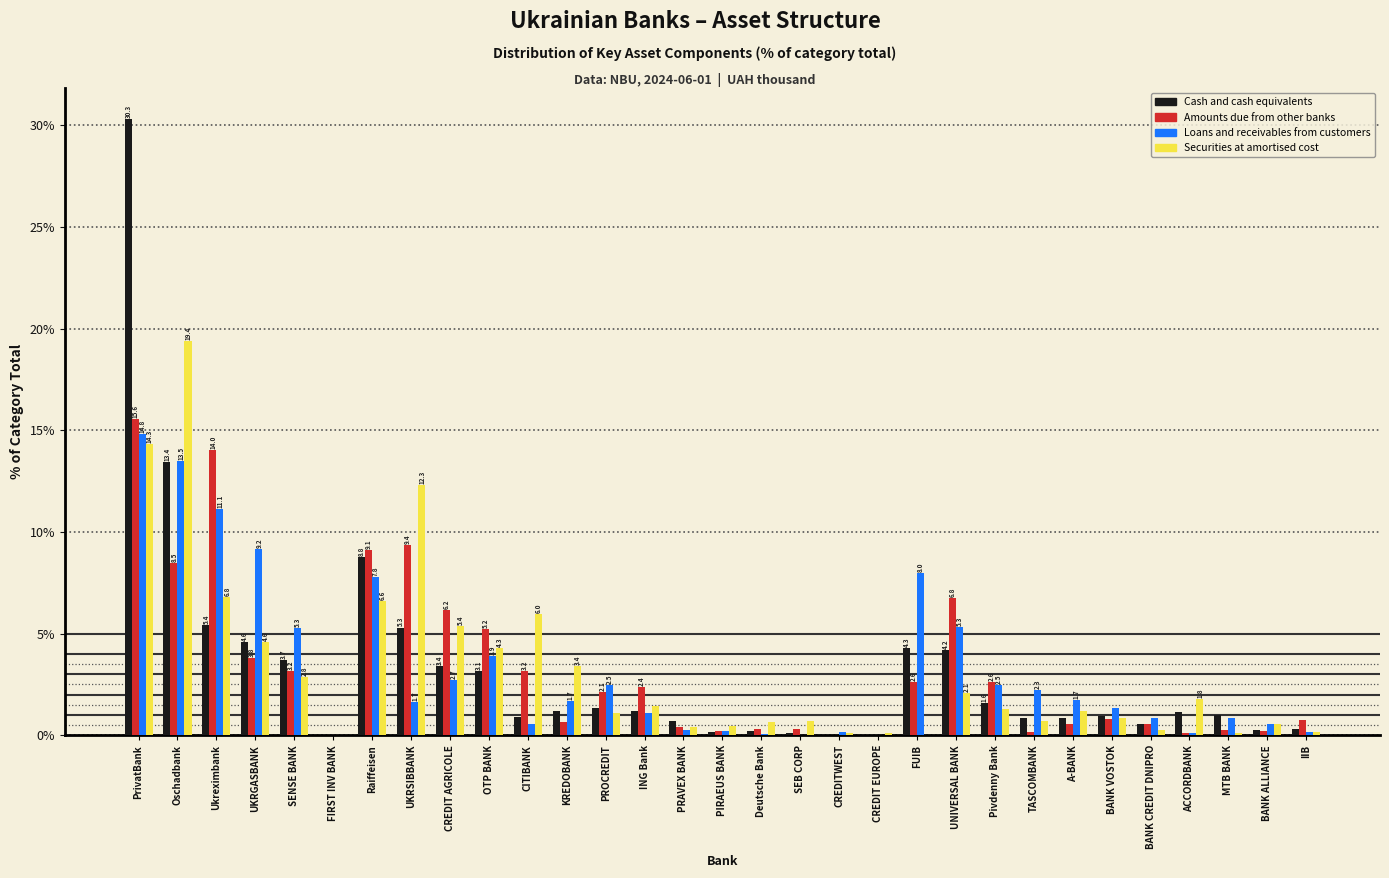

True or false: Loans and receivables from customers has a value of 1.1 at ING Bank.

True